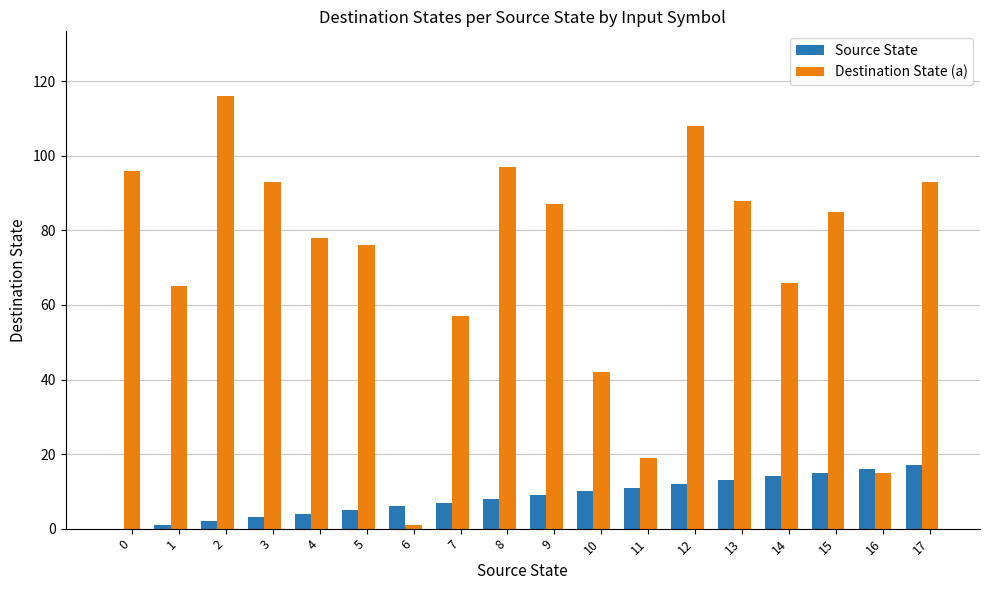

How many distinct data groups are displayed?

2